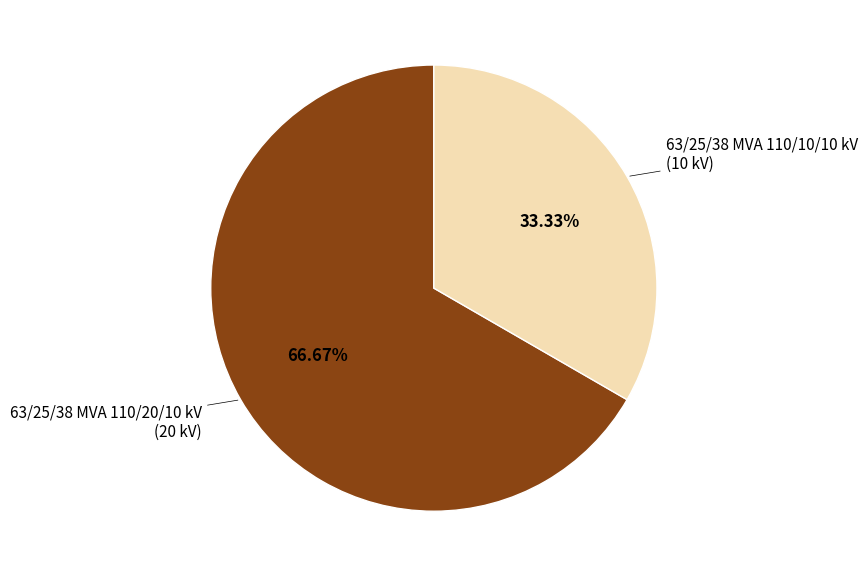

Is there a majority slice in this chart?

Yes